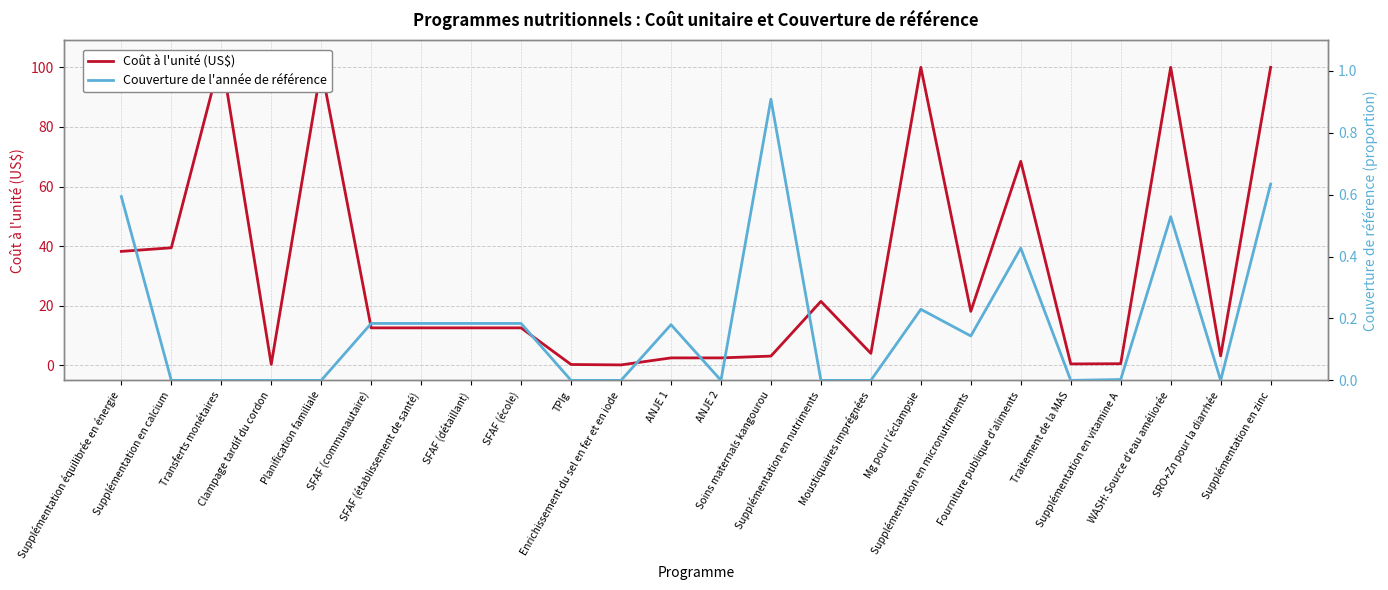

What are all the series names shown in the legend?

Coût à l'unité (US$), Couverture de l'année de référence